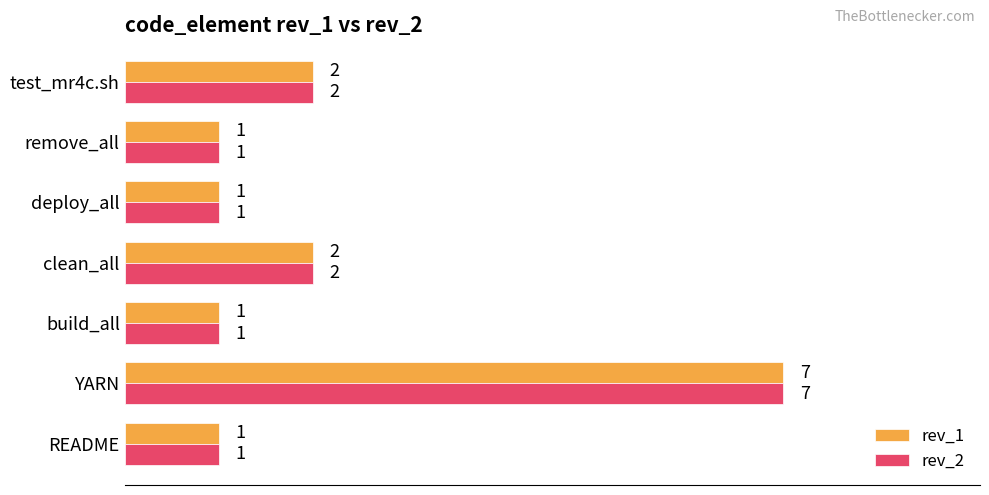

Which category has the highest value in the rev_2 series?

YARN